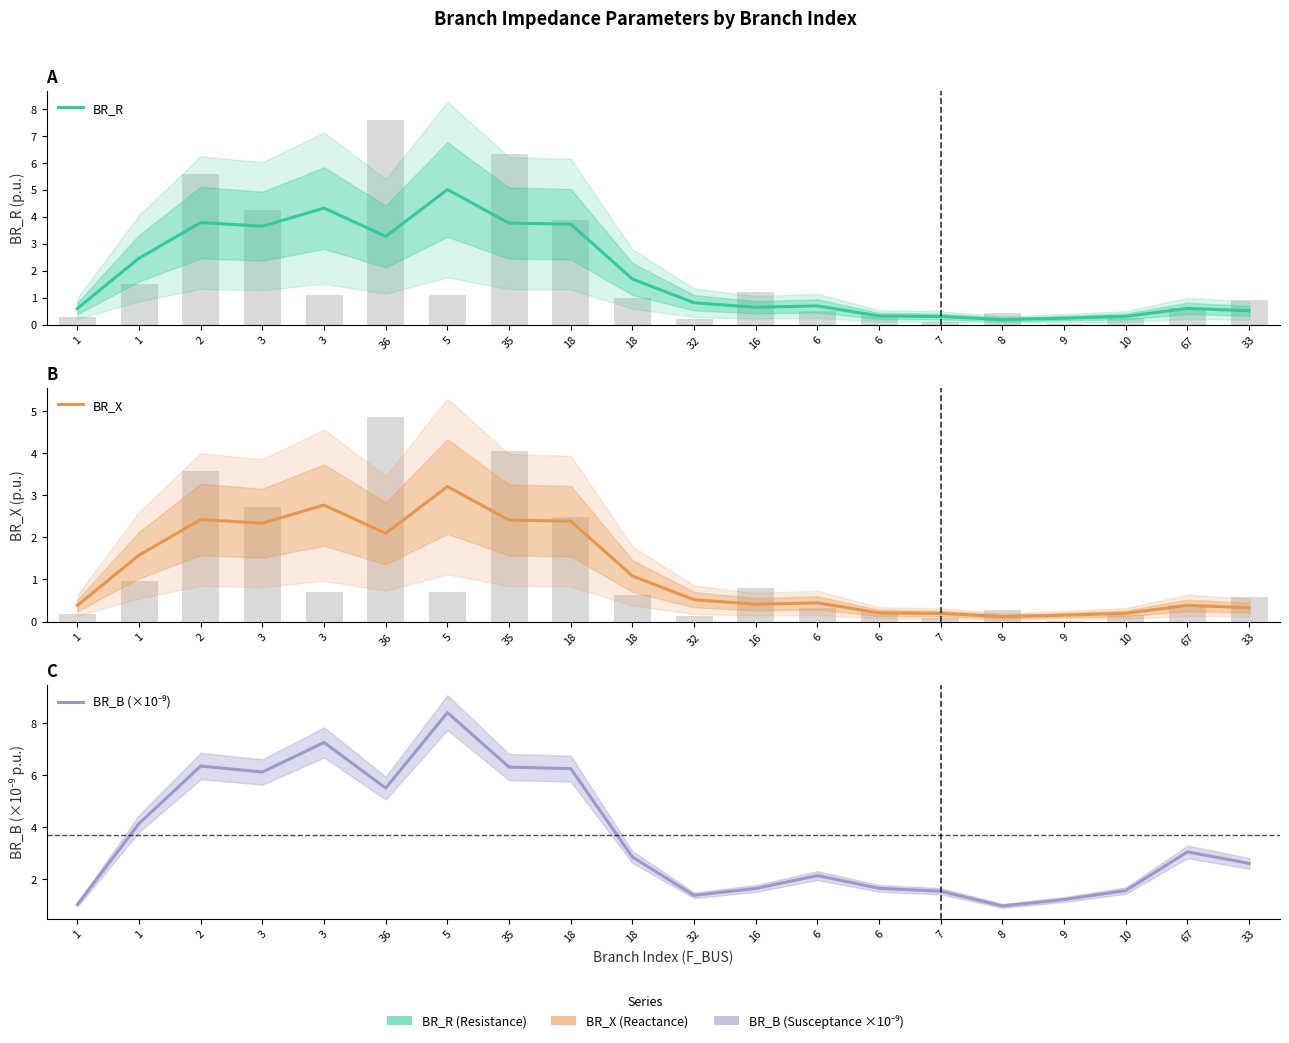

Reading right to left, what are all the values shown in this chart?

BR_R: 0.5	0.6	0.3	0.2	0.2	0.3	0.3	0.7	0.6	0.8	1.7	3.7	3.8	5.0	3.3	4.3	3.6	3.8	2.5	0.6
BR_X: 0.3	0.4	0.2	0.2	0.1	0.2	0.2	0.4	0.4	0.5	1.1	2.4	2.4	3.2	2.1	2.8	2.3	2.4	1.6	0.4
BR_B (×10⁻⁹): 2.6	3.0	1.5	1.2	1.0	1.5	1.6	2.1	1.6	1.4	2.8	6.3	6.3	8.4	5.5	7.3	6.1	6.4	4.1	1.0